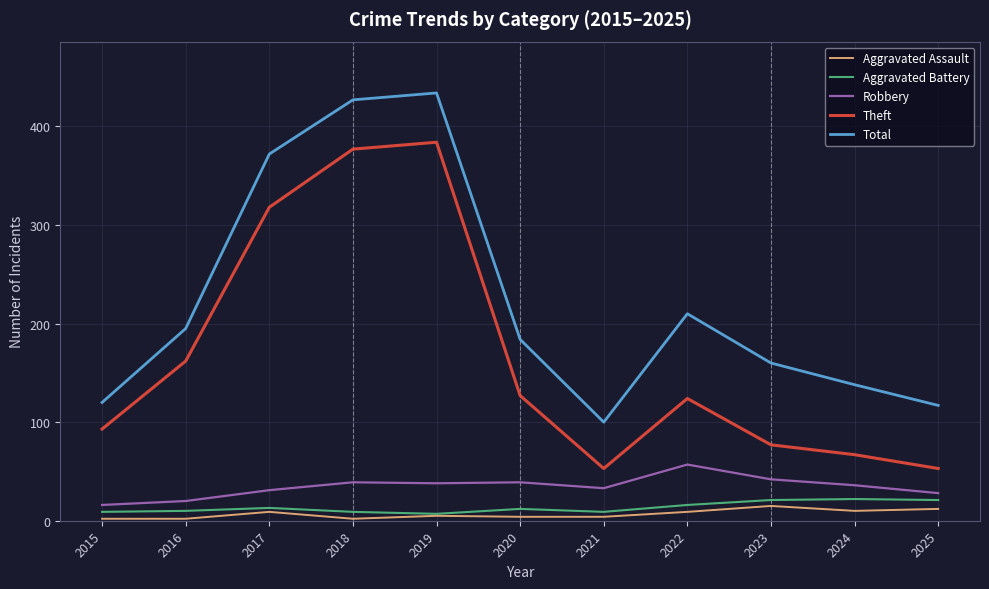

What is the approximate value of Robbery at 2018, to the nearest 10?

40